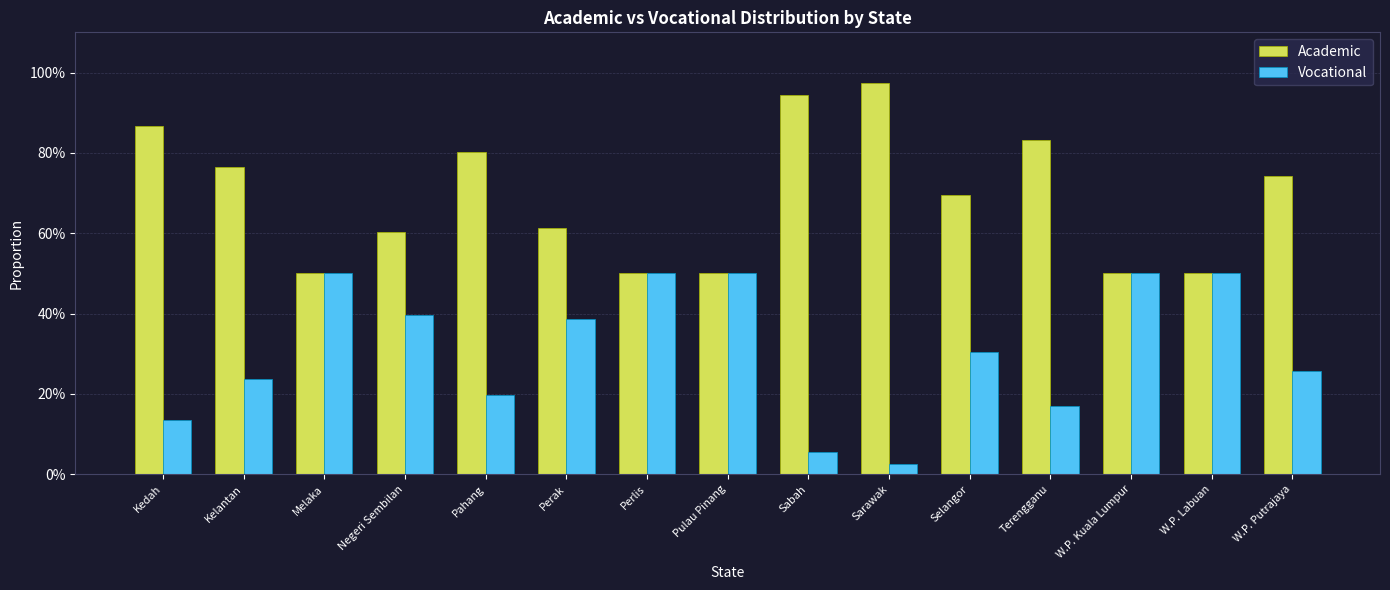

Which category has the lowest value in the Vocational series?

Sarawak